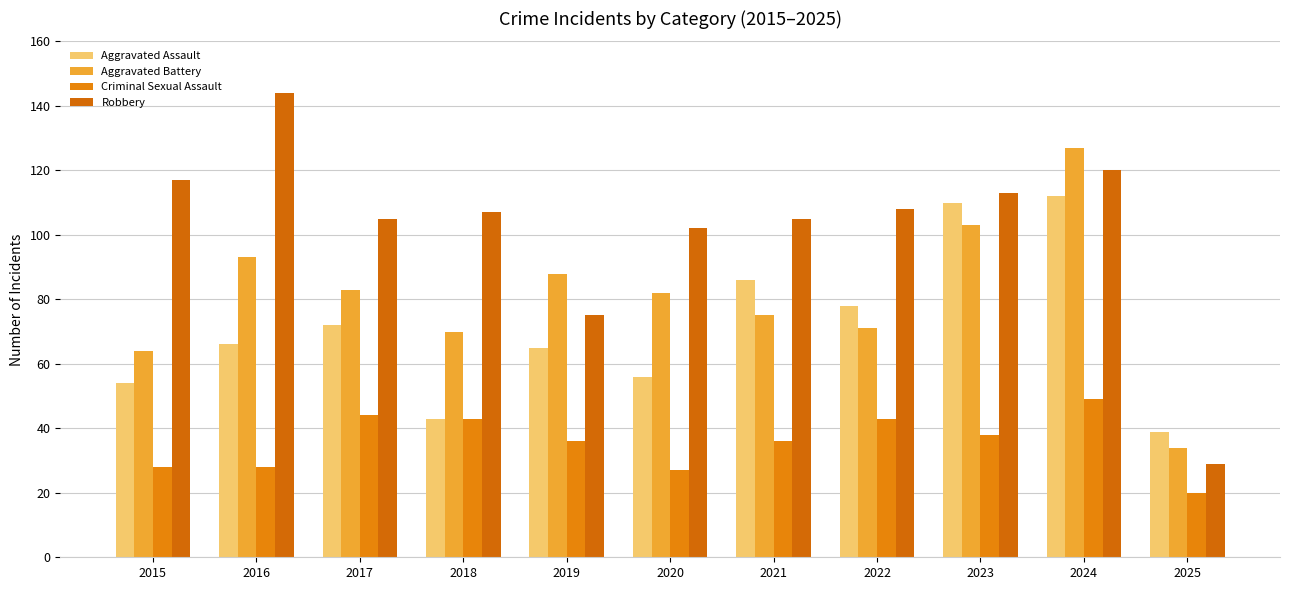

What is the difference between the maximum and minimum values in the Aggravated Battery series?

93